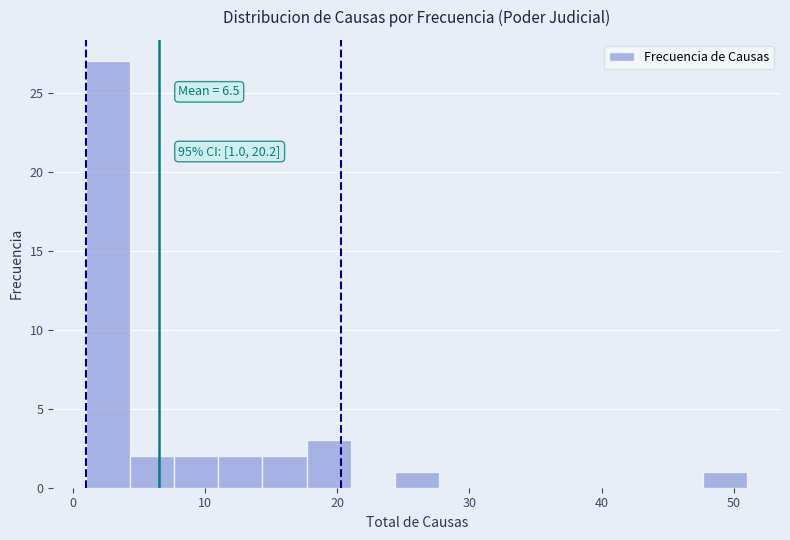

Around what value on the x-axis is the tallest bar? Give the approximate position of its centre, as read against the axis.

3